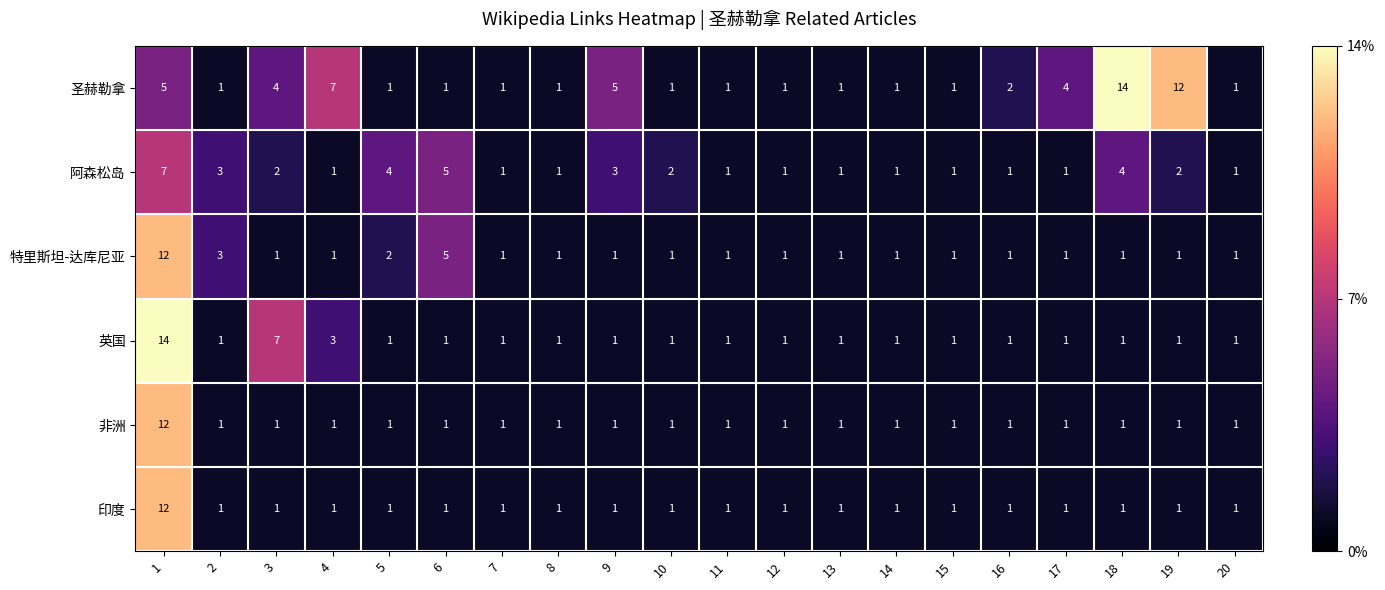

What is the sum of the 阿森松岛 values at 11 and 2?

4